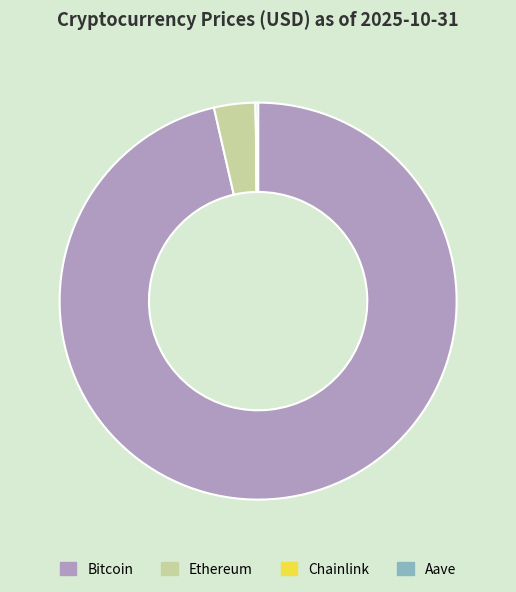

Is it true that Bitcoin is 96% of the pie?

True